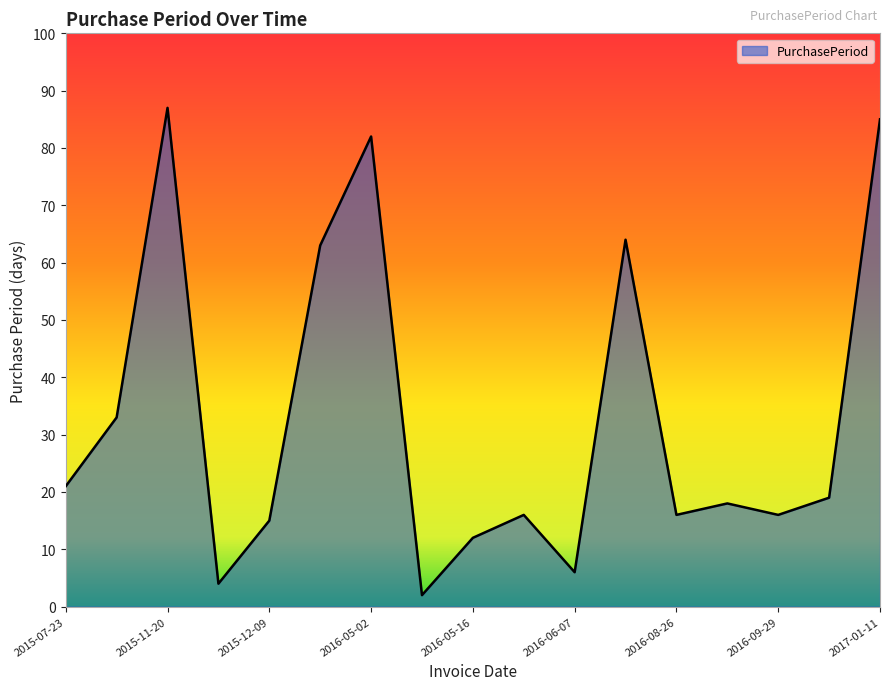

What is the difference between the maximum and minimum values?

85